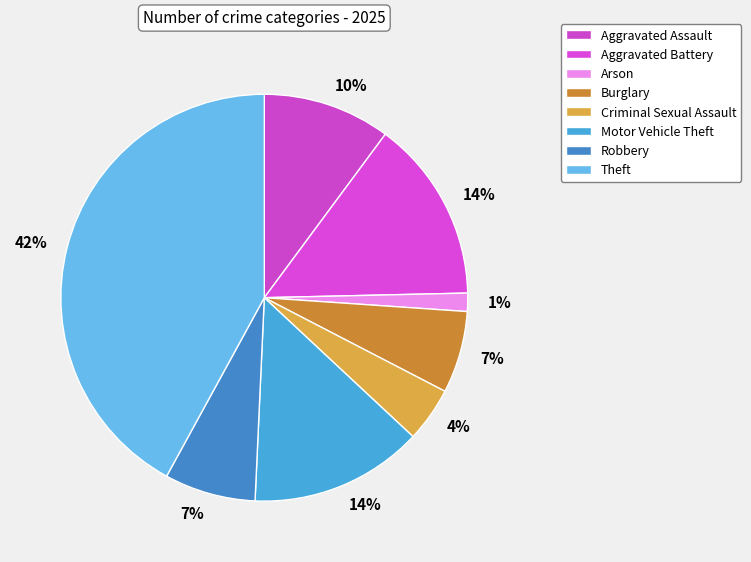

Count the number of slices in the pie.

8